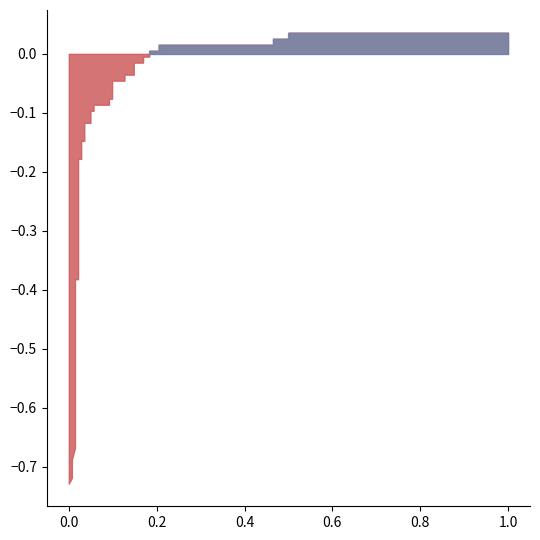

At which category is the sum across all series the highest?

34